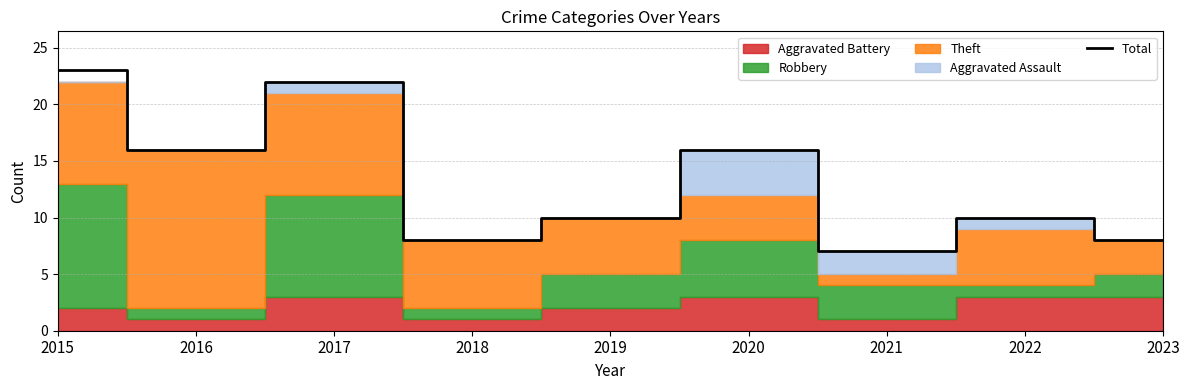

True or false: the data shows 10 at 2022.

True